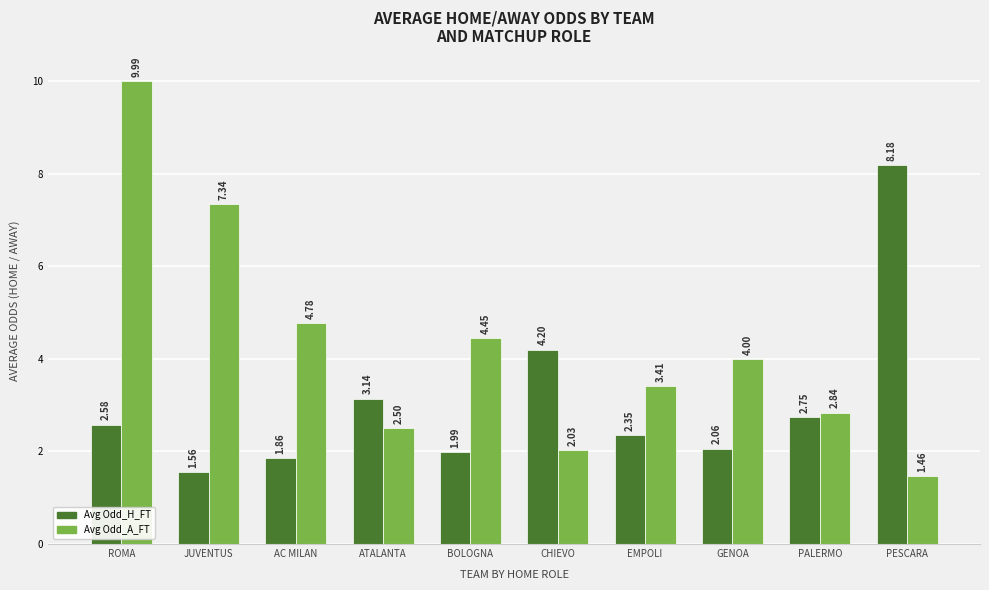

What is the difference between the maximum and minimum values in the Avg Odd_A_FT series?

8.5